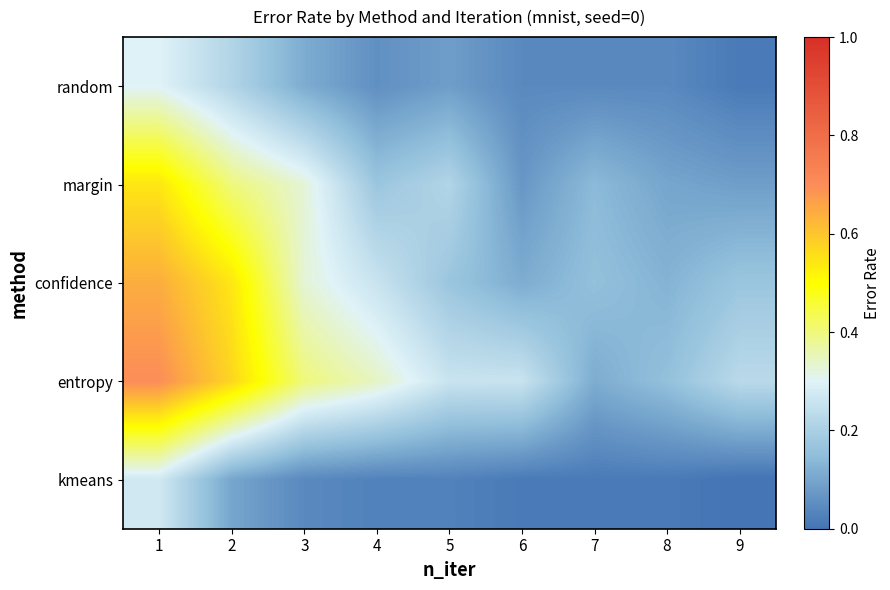

Which category has the highest value across all series?

1